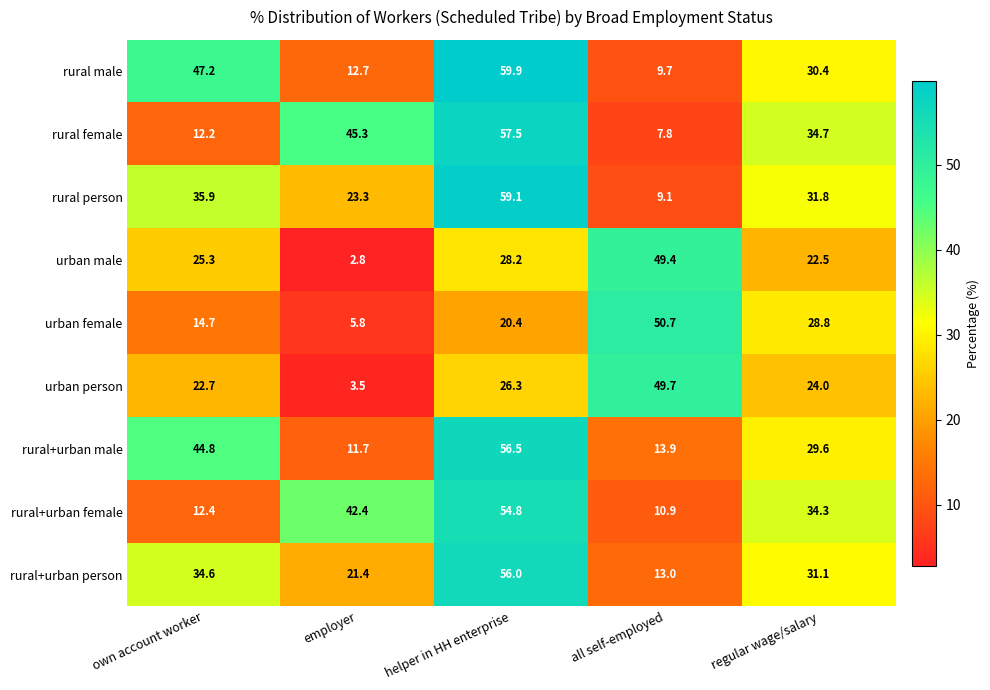

What is the difference between the second highest and second lowest values in the urban female series?

14.1